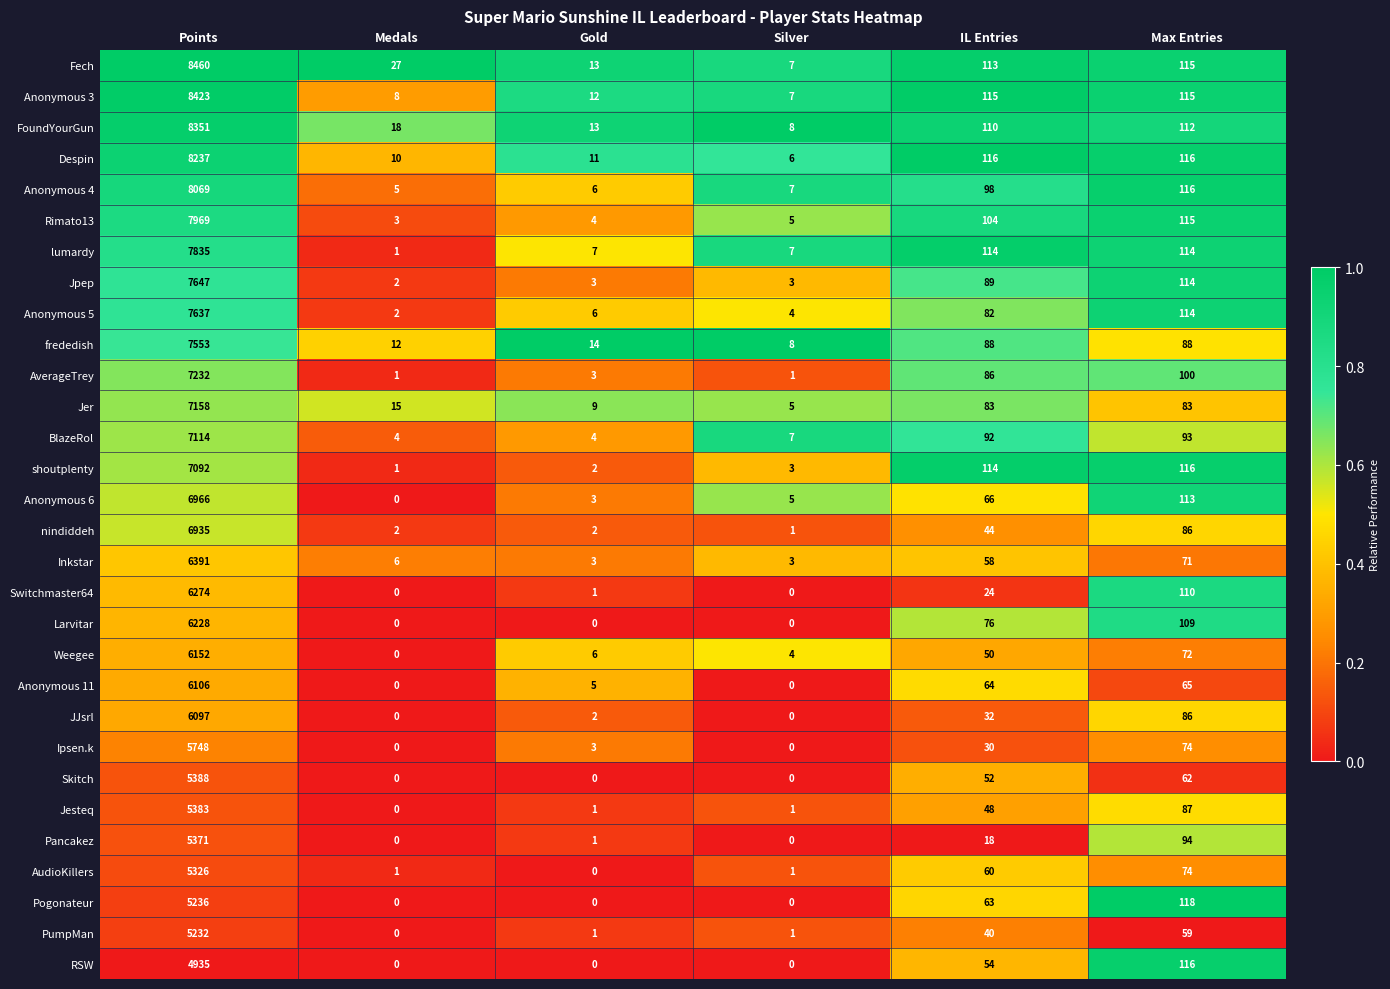

Where does the FoundYourGun series first go above 110?

Points